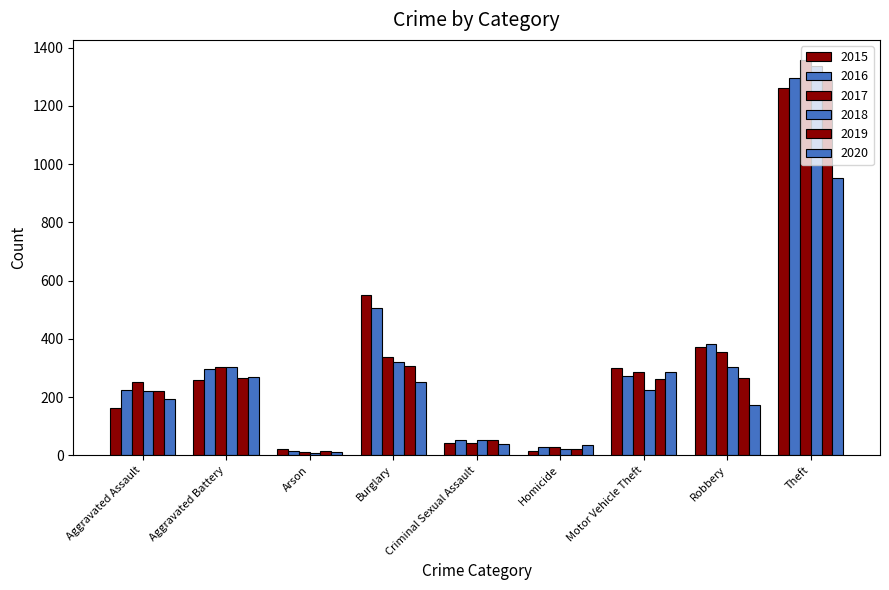

Rank the series by their maximum value, from lowest to highest.

2020, 2015, 2019, 2016, 2018, 2017